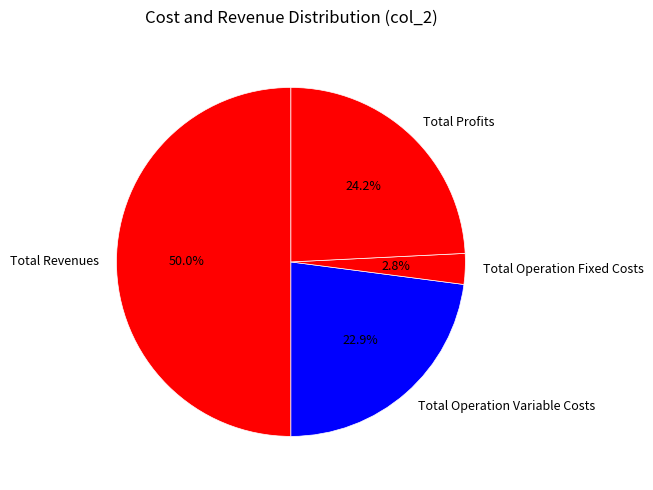

Which category has the smallest portion of the pie?

Total Operation Fixed Costs